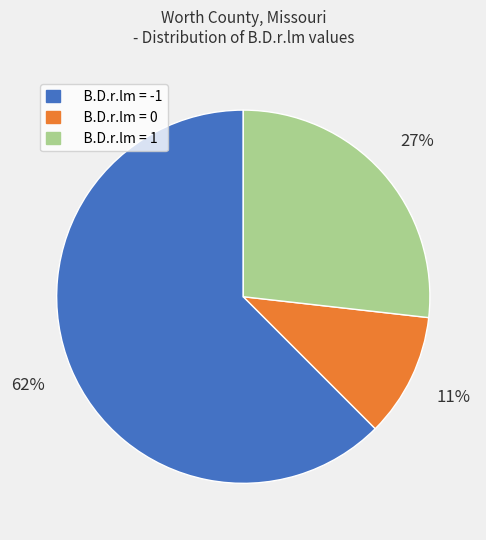

Is there any slice that represents more than half of the pie?

Yes